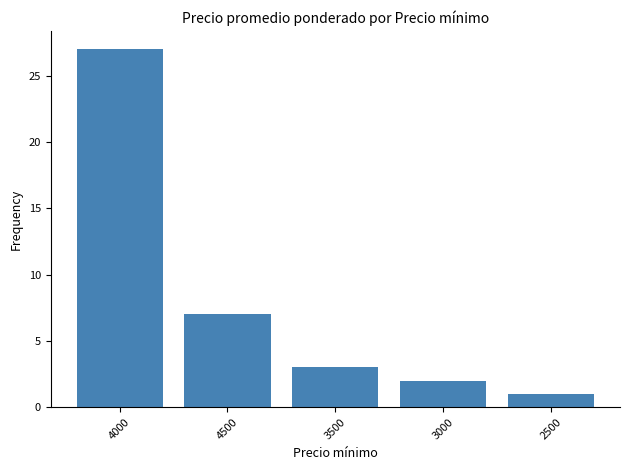

List the labels in order of value, smallest first.

2500, 3000, 3500, 4500, 4000